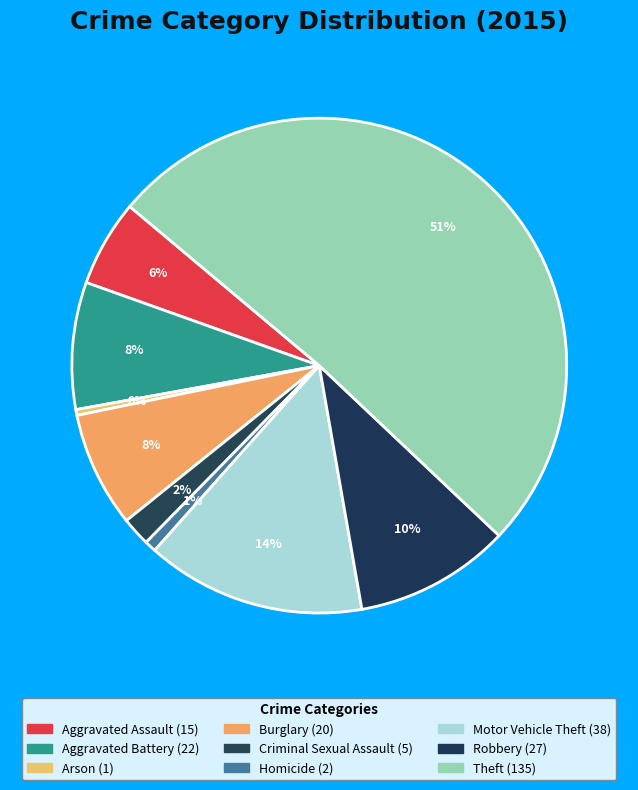

Is it true that Arson is 0% of the pie?

True